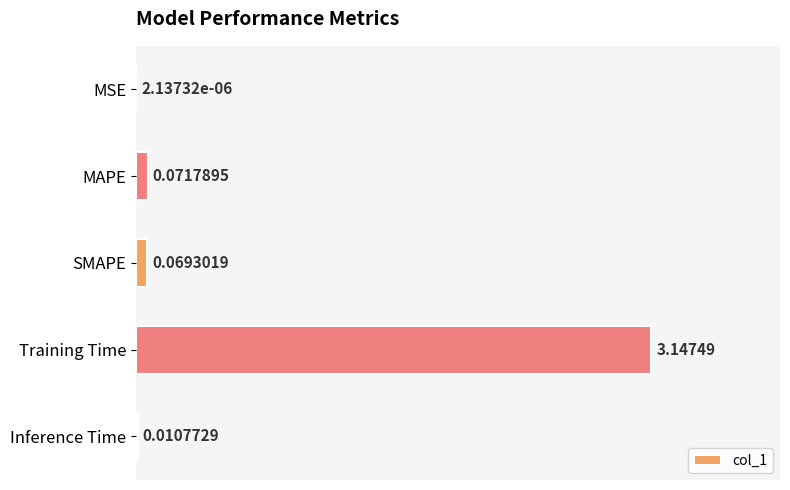

Which category has the highest value across all series?

Training Time